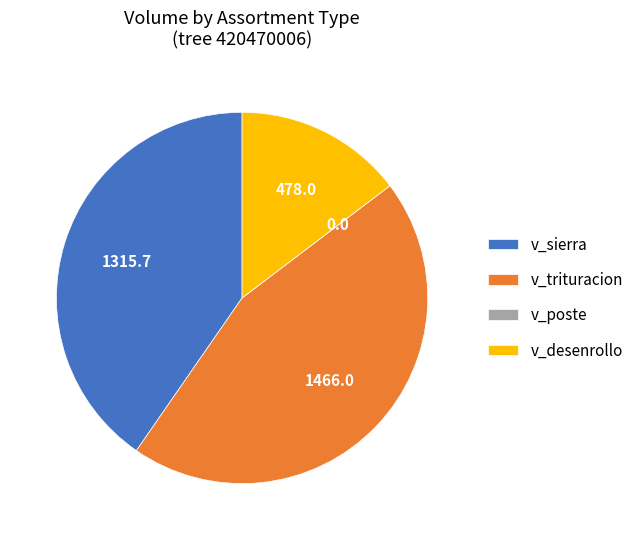

What is the ratio of the value at v_desenrollo to the value at v_sierra?

0.4